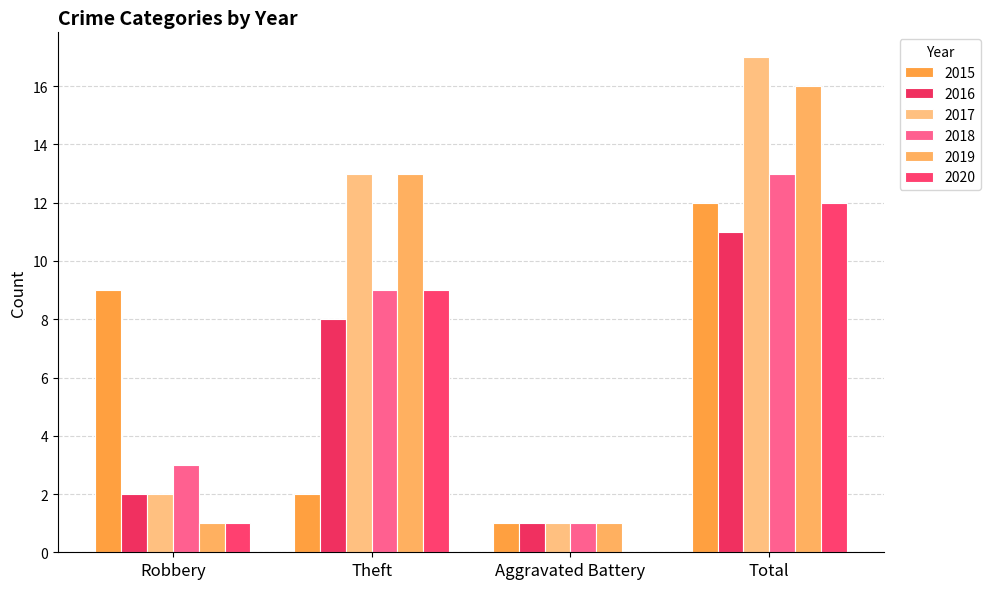

Which category has the highest value in the 2015 series?

Total